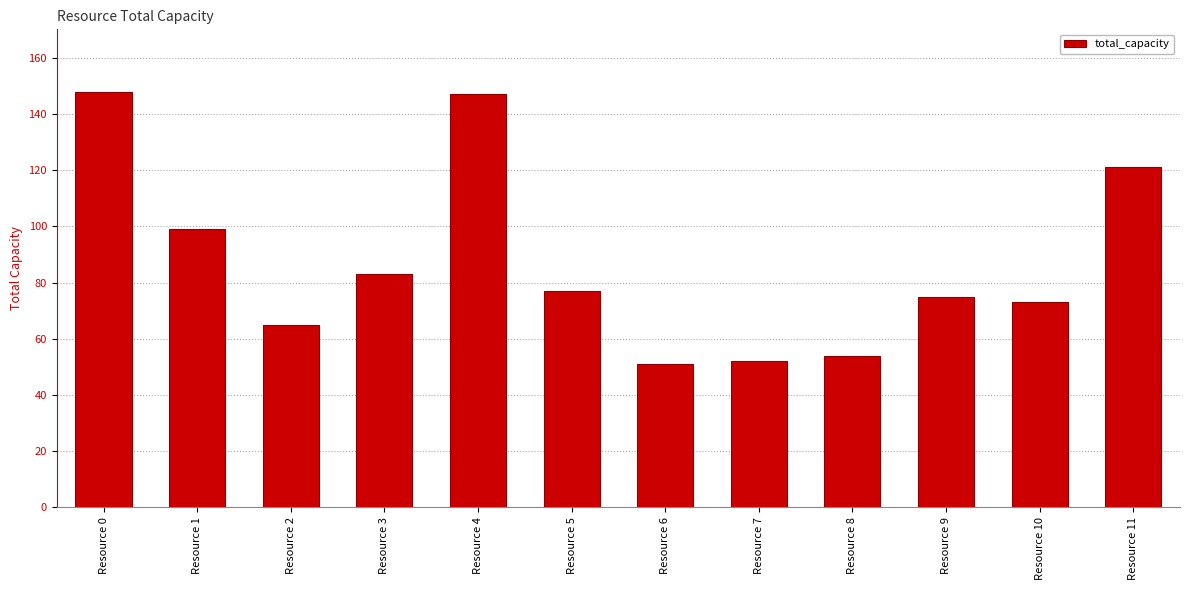

Reading left to right, transcribe all the data shown in this chart.

Resource 0=148	Resource 1=99	Resource 2=65	Resource 3=83	Resource 4=147	Resource 5=77	Resource 6=51	Resource 7=52	Resource 8=54	Resource 9=75	Resource 10=73	Resource 11=121